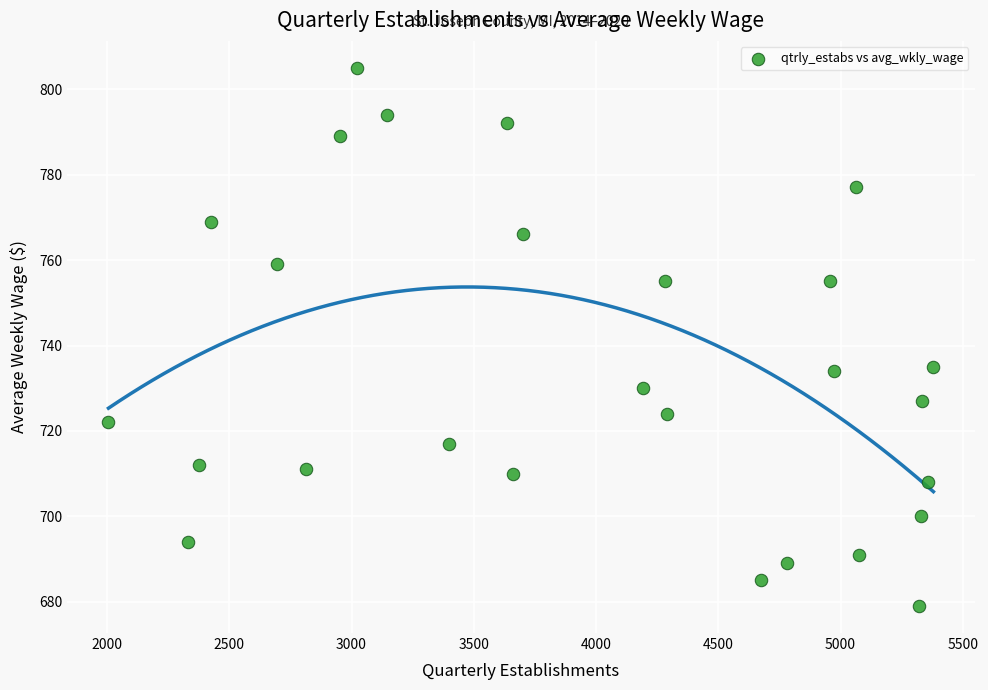

What is the range of Y values (max minus min)?

126